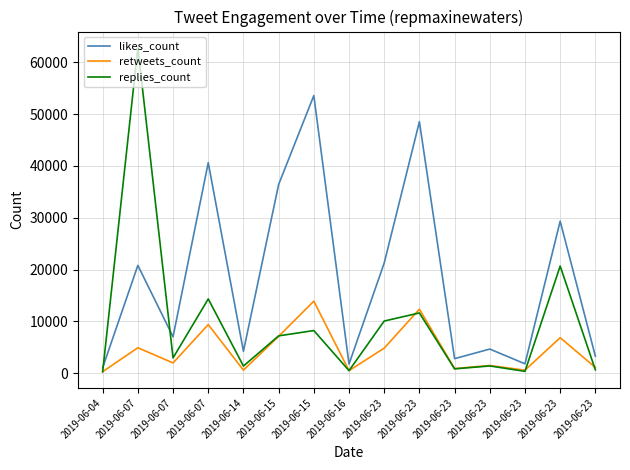

What is the approximate value of replies_count at 2019-06-23, to the nearest 10?

660